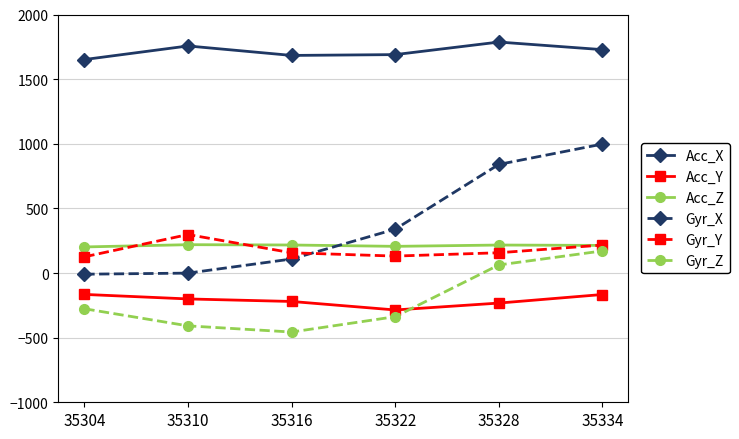

What is the value of the Gyr_Z point at the 1st from the left?

-276.4